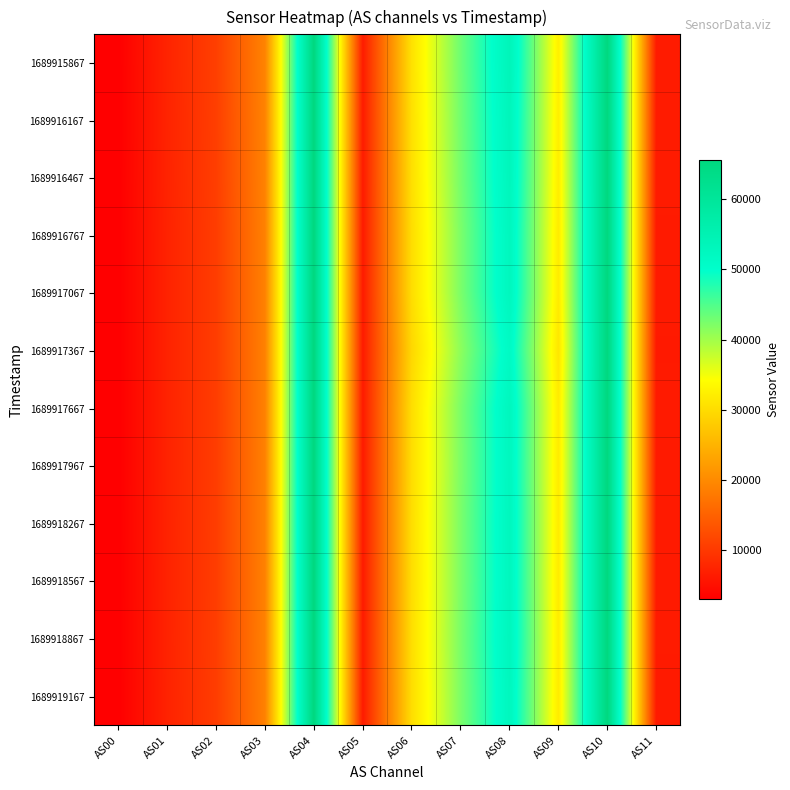

What is the smallest value displayed?

2981